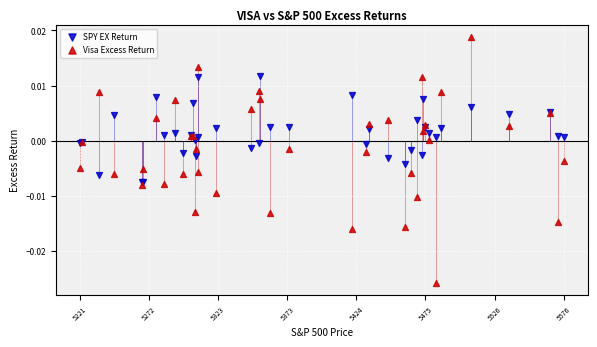

Which series has the widest spread of Y values?

Visa Excess Return